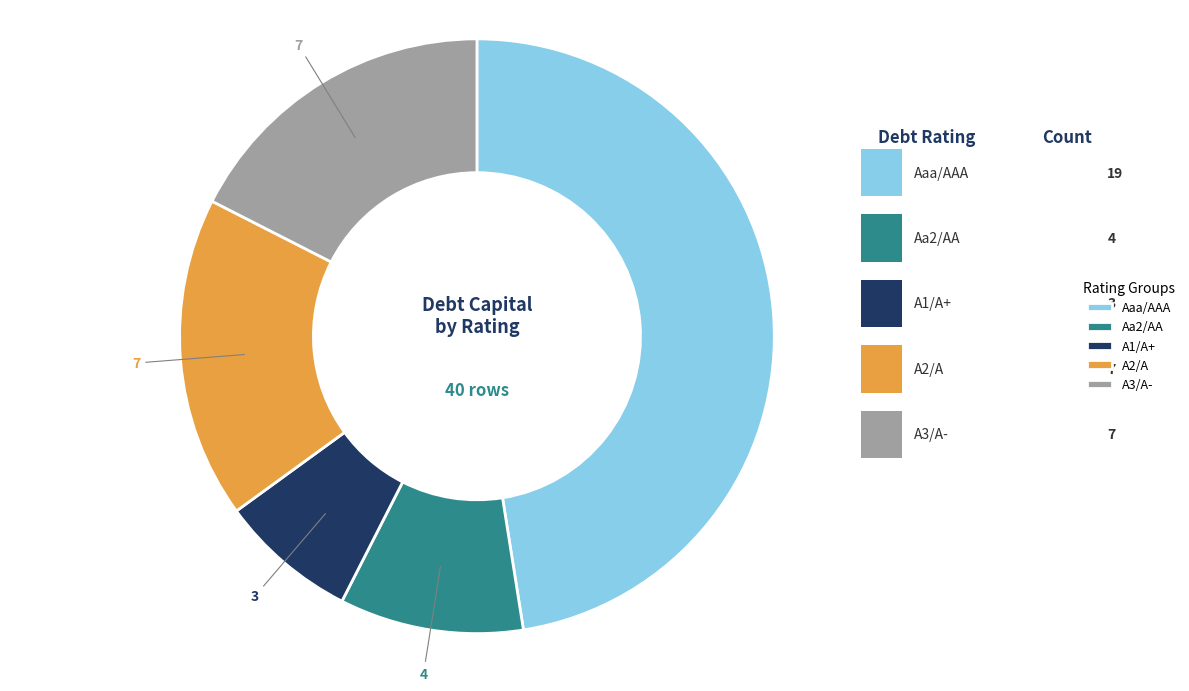

Count the number of slices in the pie.

5